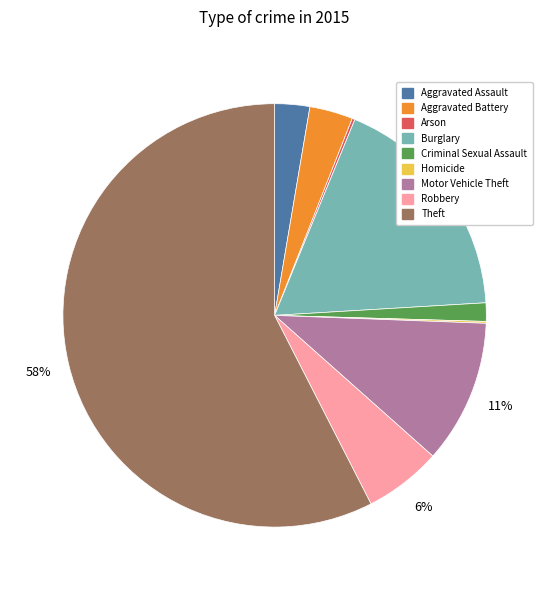

Which slice represents more than half of the pie?

Theft